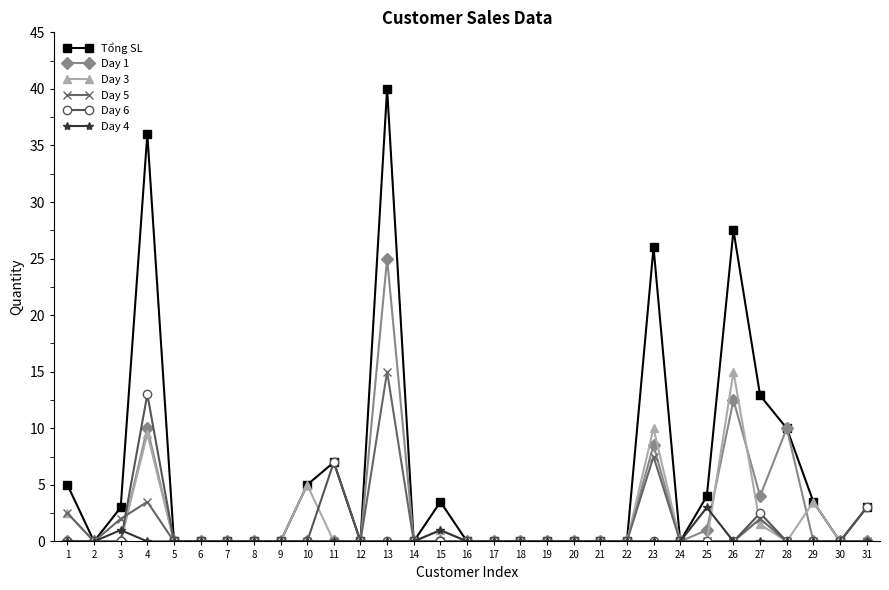

Where is Tổng SL nearest to the value 20?

23